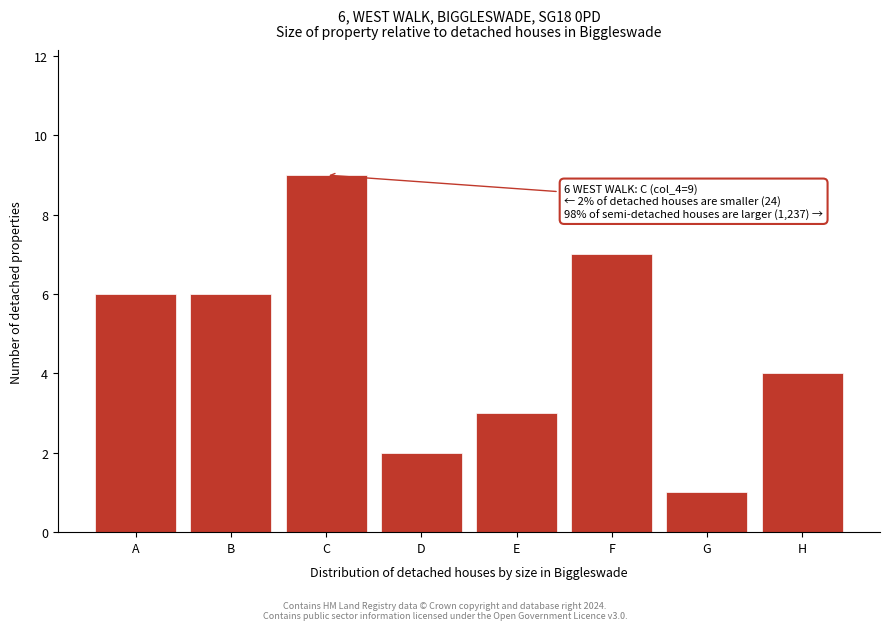

Reading left to right, what are all the values shown in this chart?

A=6	B=6	C=9	D=2	E=3	F=7	G=1	H=4